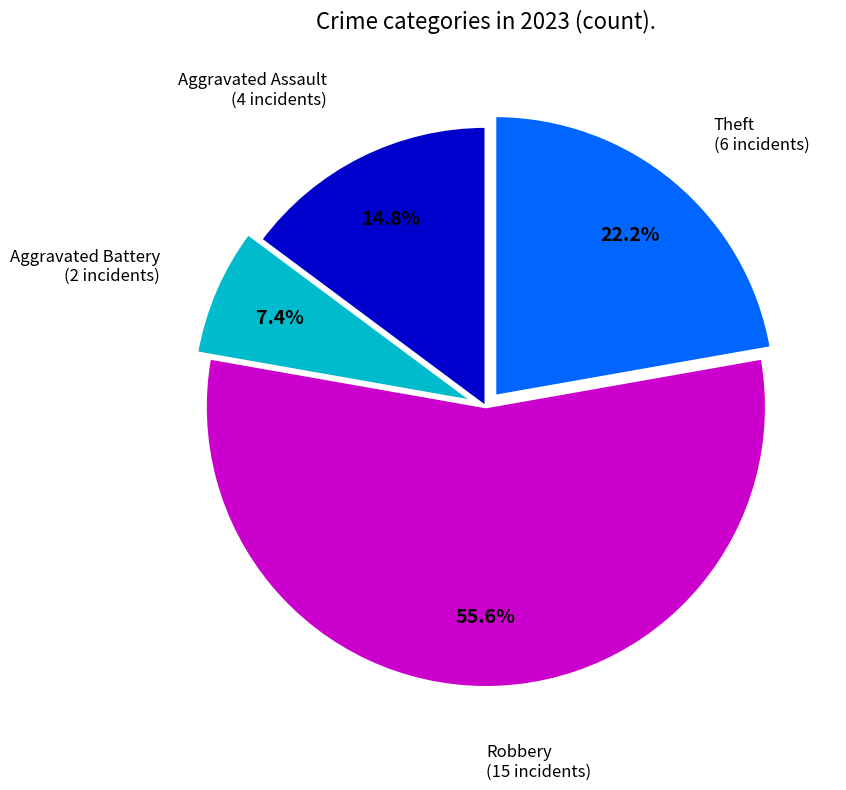

Is there any slice that represents more than half of the pie?

Yes